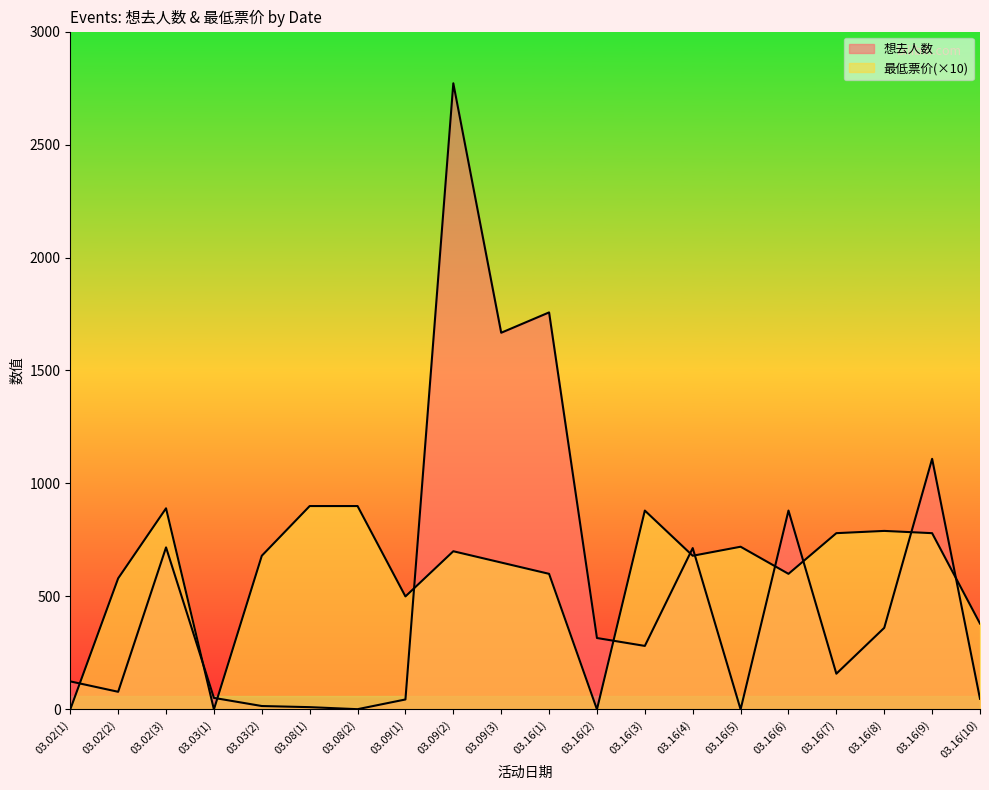

Which series has the largest total across all categories?

最低票价